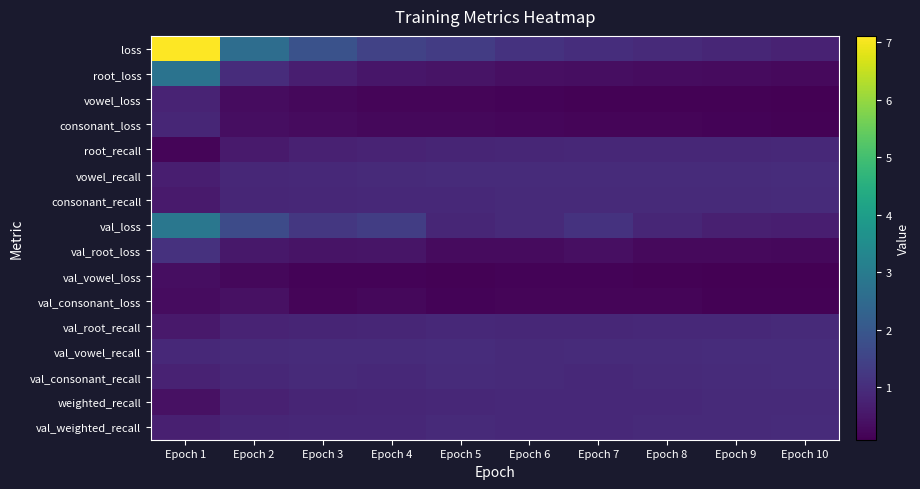

At Epoch 6, list the series in order from largest to smallest.

loss, vowel_recall, val_vowel_recall, val_loss, val_consonant_recall, consonant_recall, val_weighted_recall, weighted_recall, val_root_recall, root_recall, root_loss, val_root_loss, consonant_loss, val_consonant_loss, vowel_loss, val_vowel_loss